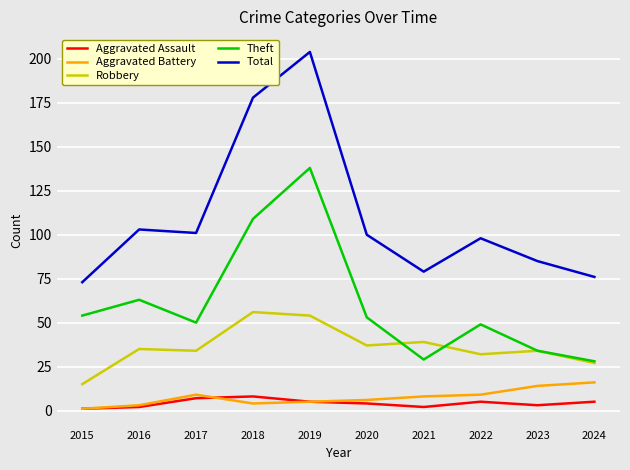

In Total, how many points are higher than both neighbors (excluding endpoints)?

3